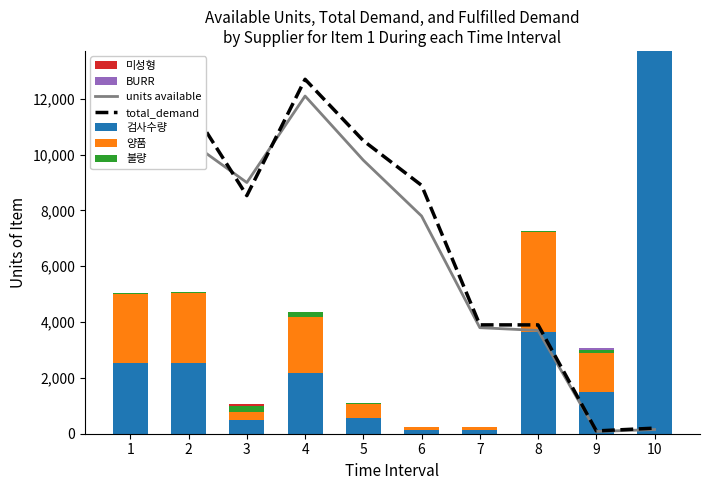

What is the difference between the highest and lowest values at 7?

120